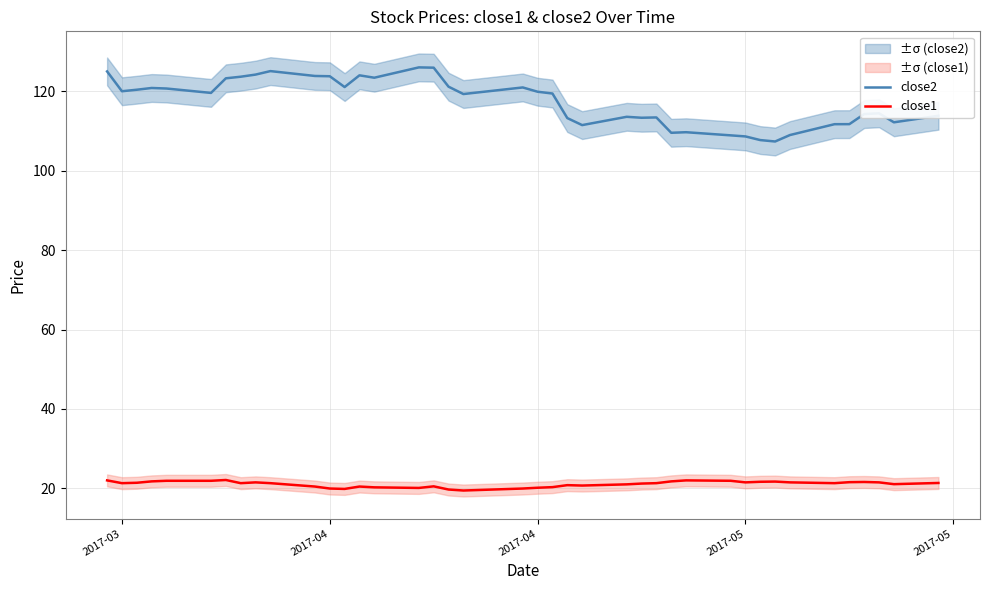

Count the number of categories in the chart.

40